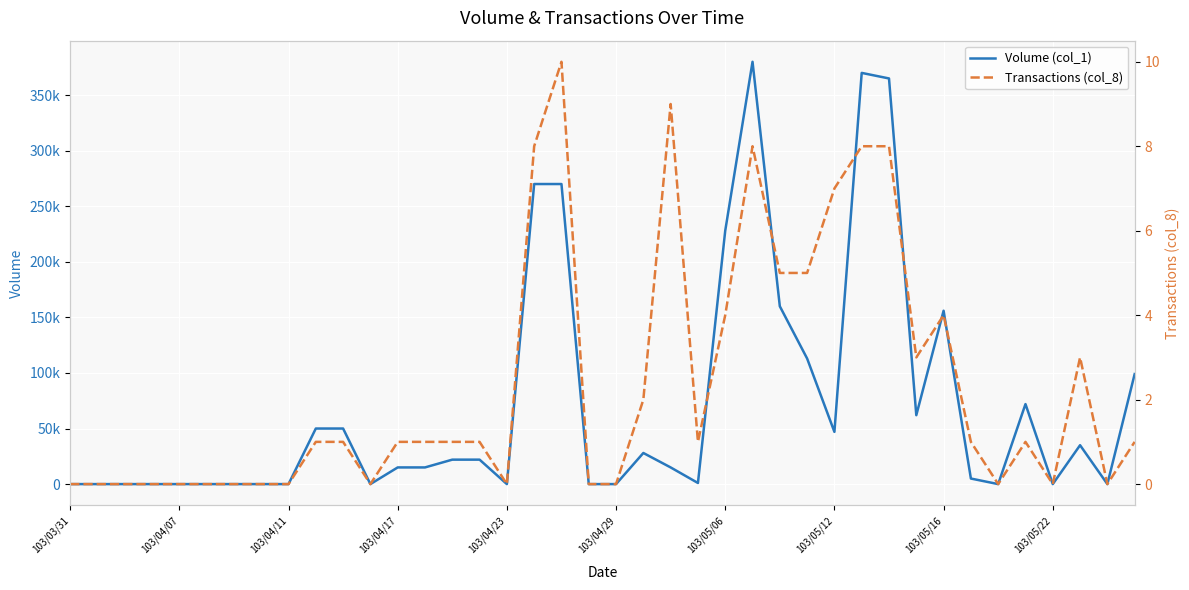

True or false: Volume (col_1) and Transactions (col_8) cross at least once.

False